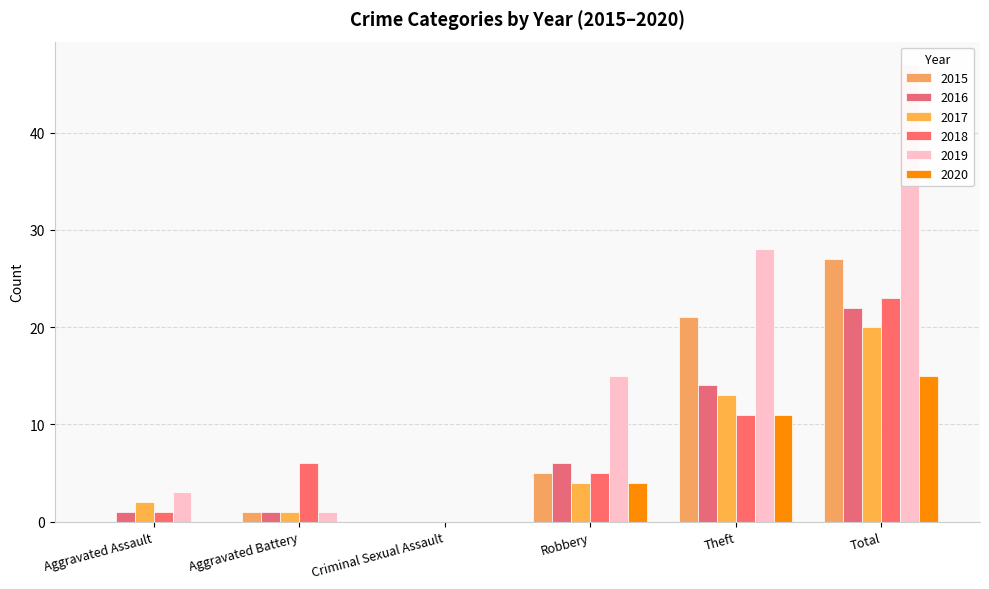

What are all the series names shown in the legend?

2015, 2016, 2017, 2018, 2019, 2020